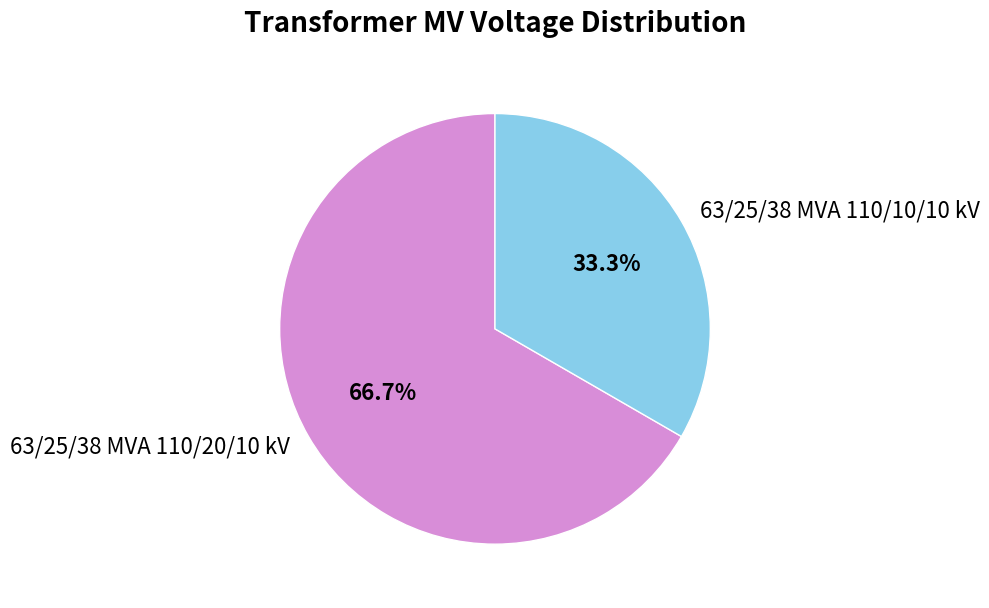

To the nearest percent, what is the combined percentage of 63/25/38 MVA 110/10/10 kV and 63/25/38 MVA 110/20/10 kV?

100%